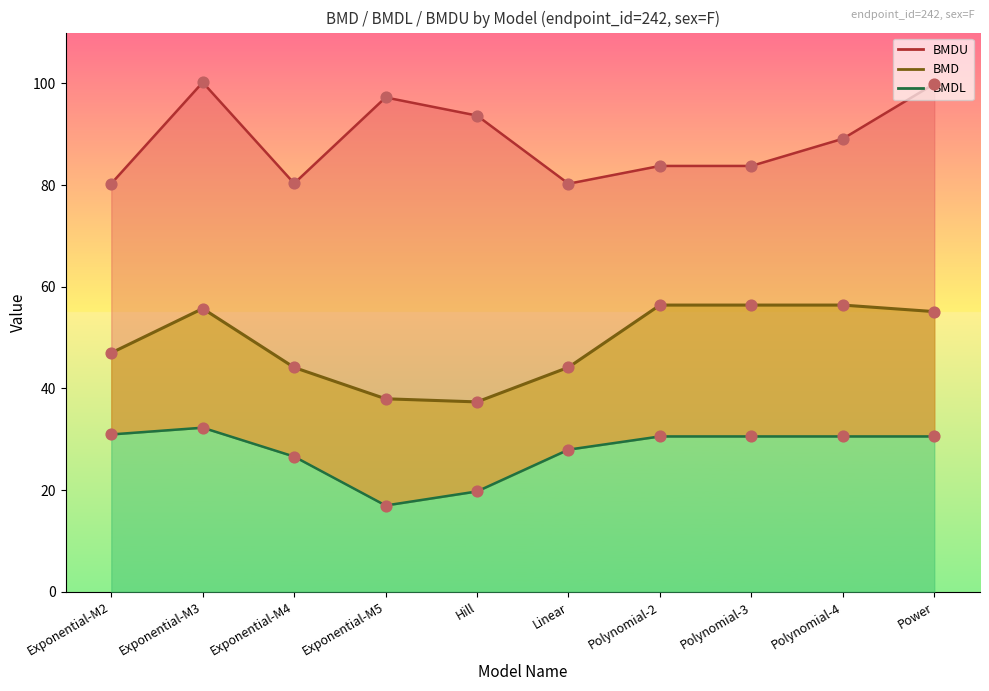

Which series contains the highest Y value?

BMDU